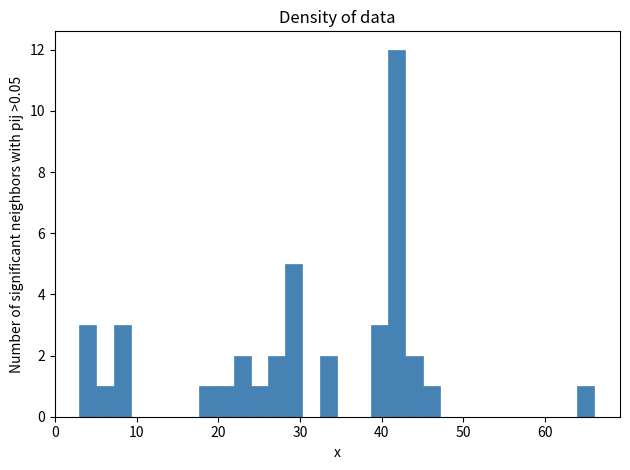

Read against the x-axis, roughly where is the centre of the tallest bar?

42